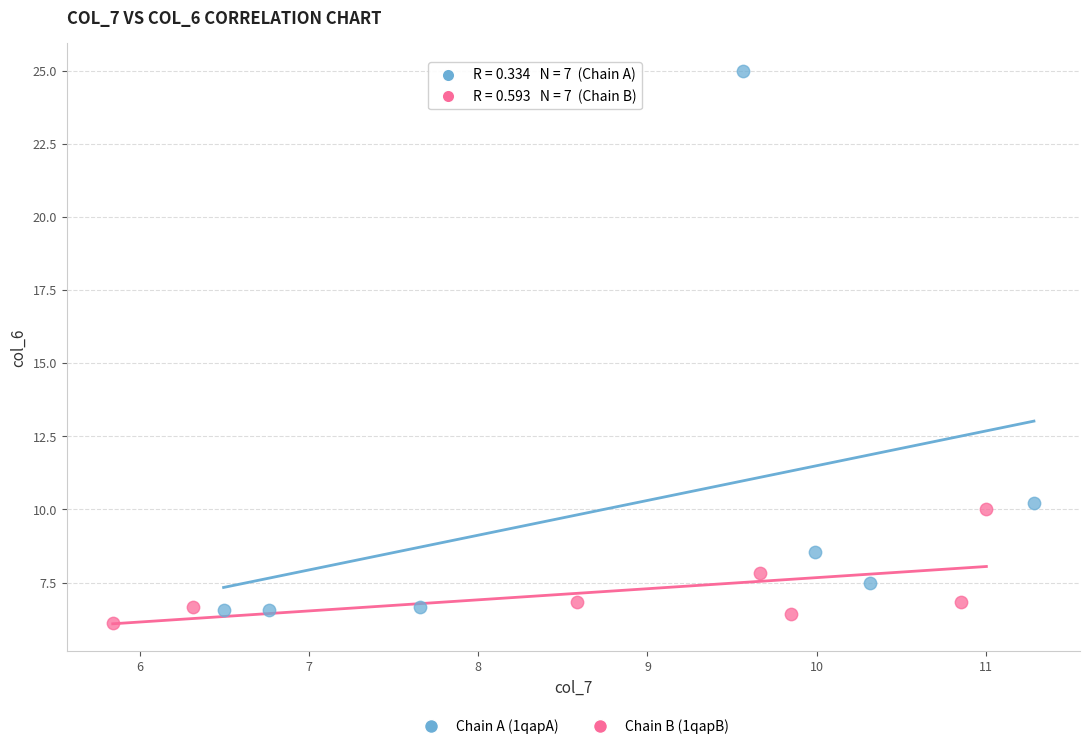

What are all the series names shown in the legend?

Chain A (1qapA), Chain B (1qapB)